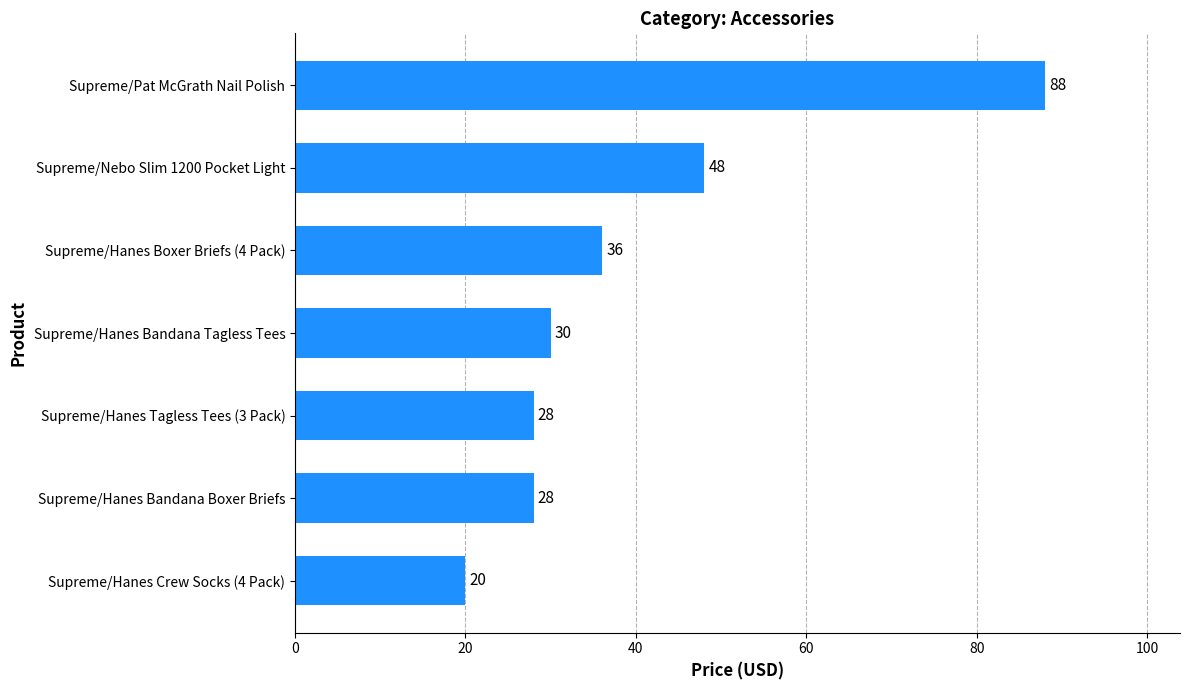

Between Supreme/Nebo Slim 1200 Pocket Light and Supreme/Hanes Bandana Boxer Briefs, which is larger?

Supreme/Nebo Slim 1200 Pocket Light